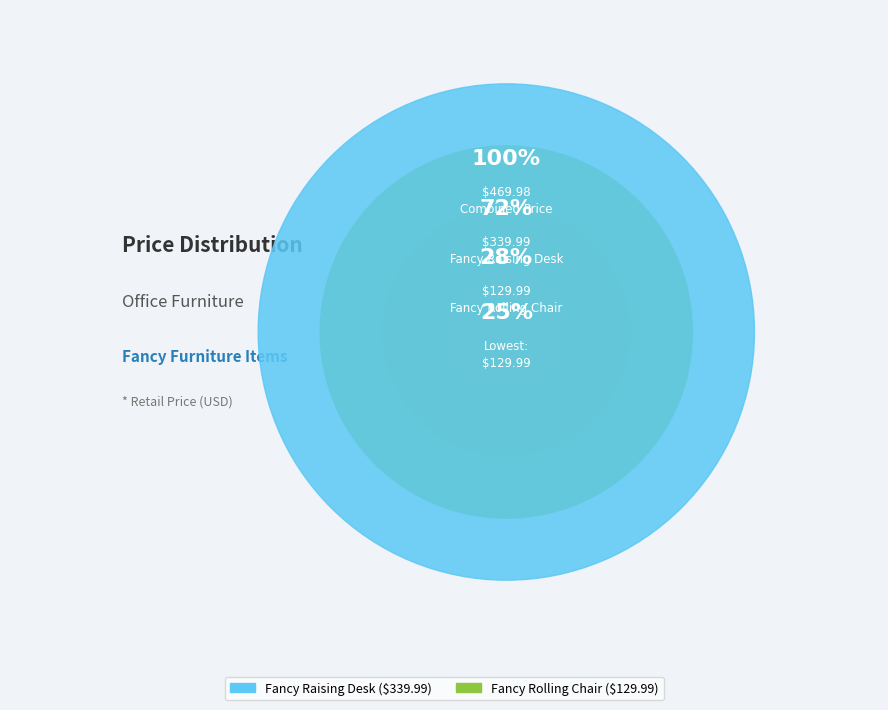

To the nearest percent, what is the average slice percentage?

50%